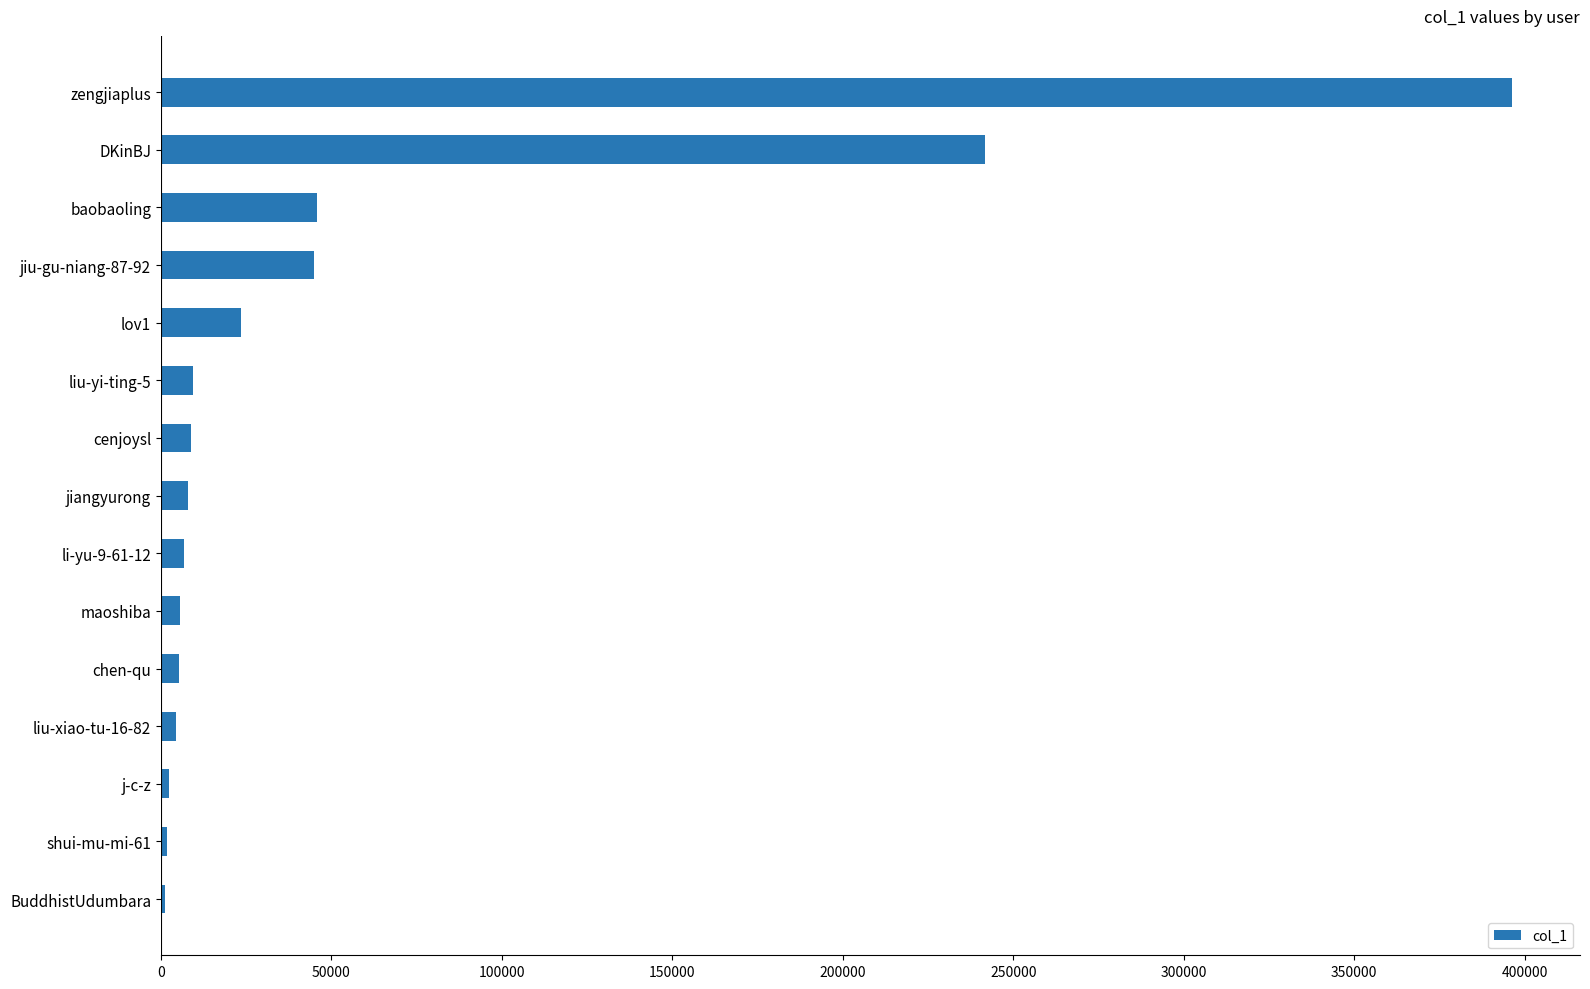

What is the sum of all values?

806003